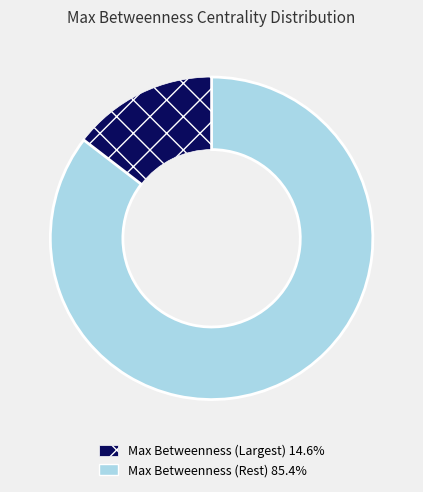

Is there a majority slice in this chart?

Yes